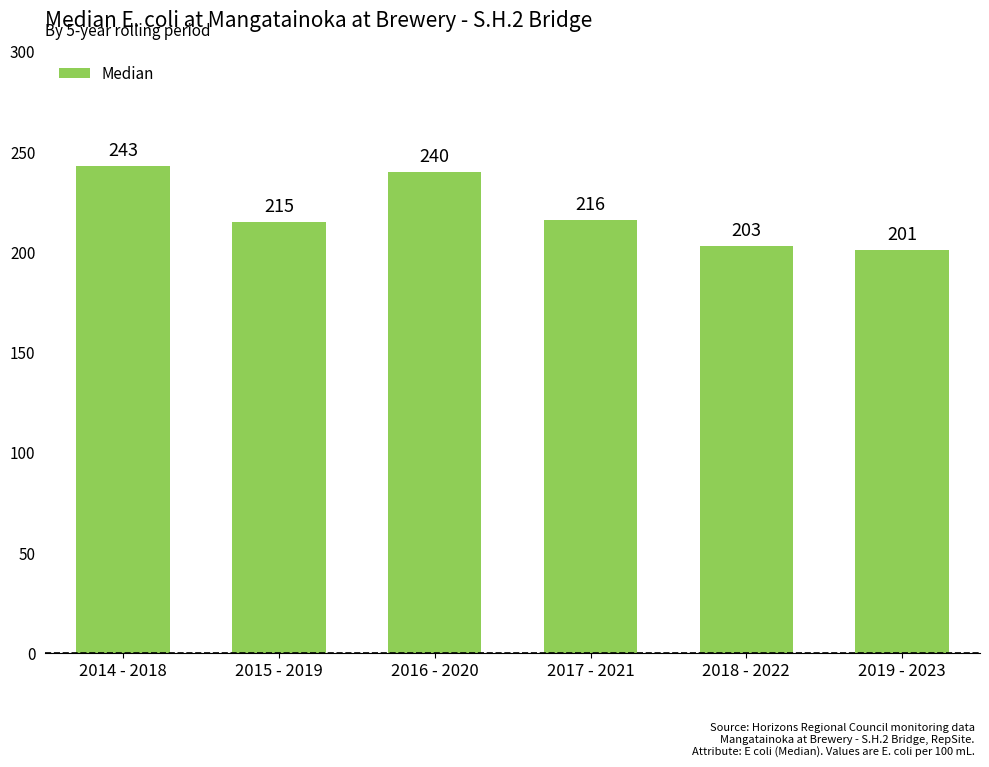

What is the label of the 1st bar from the right?

2019 - 2023